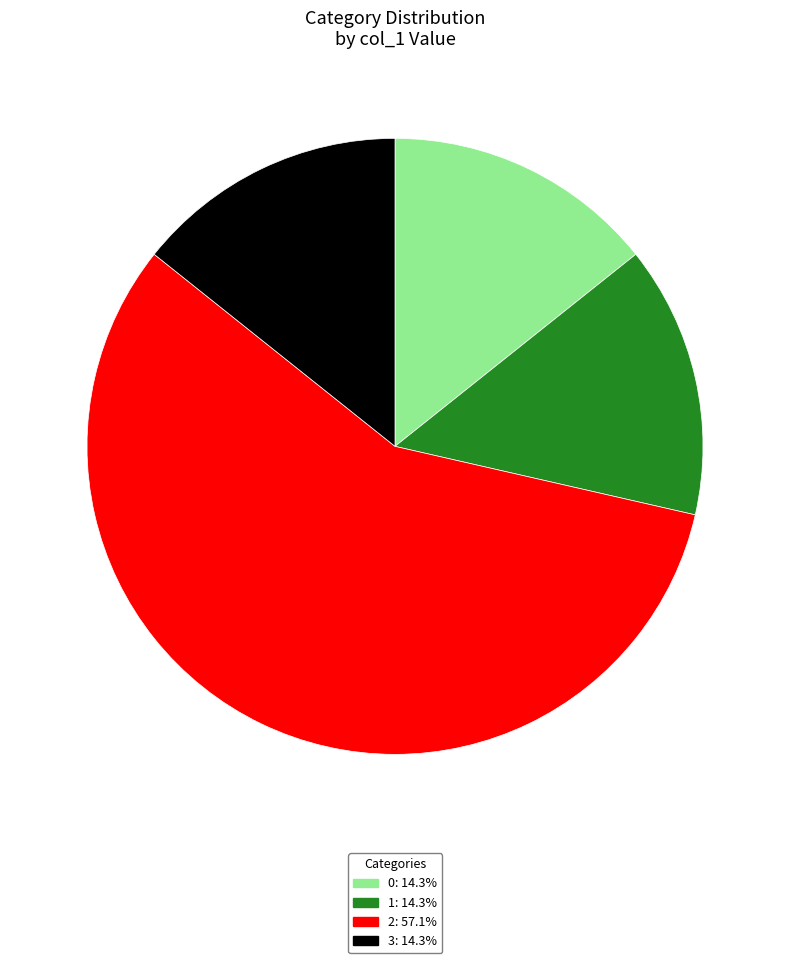

Is there any slice that represents more than half of the pie?

Yes